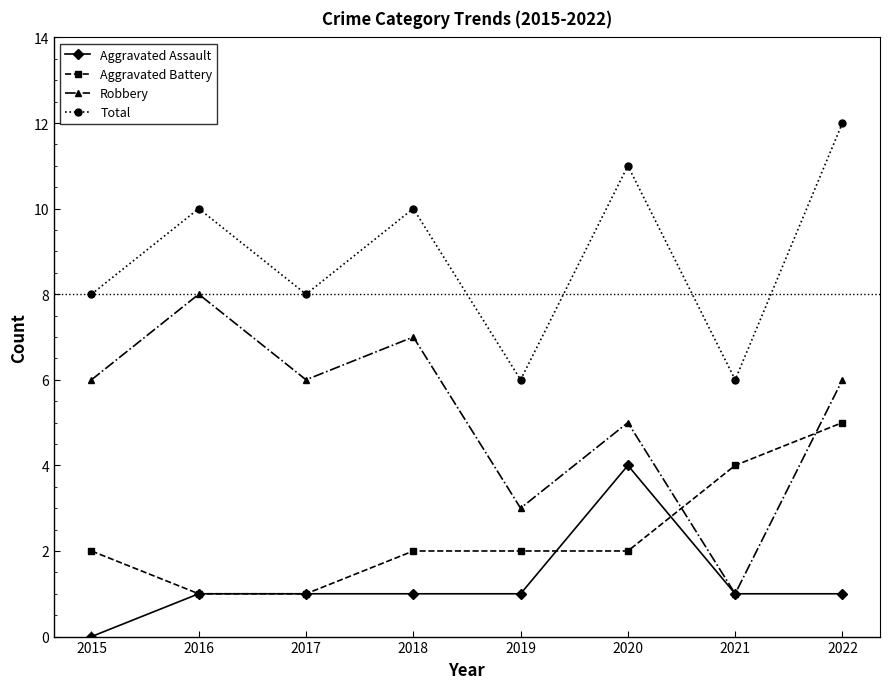

Is this an area chart (filled region under the line)?

No